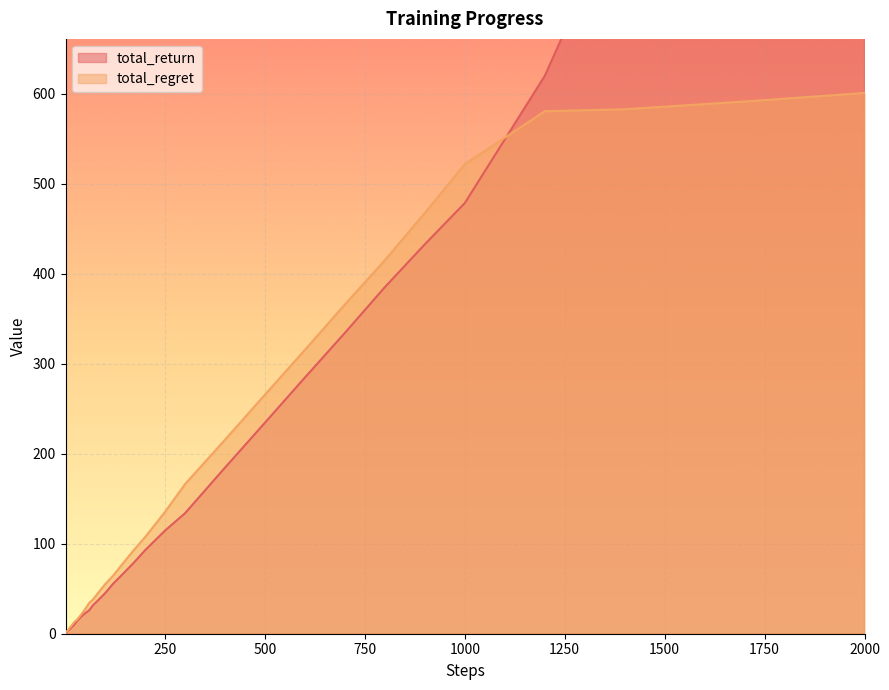

What are all the series names shown in the legend?

total_return, total_regret